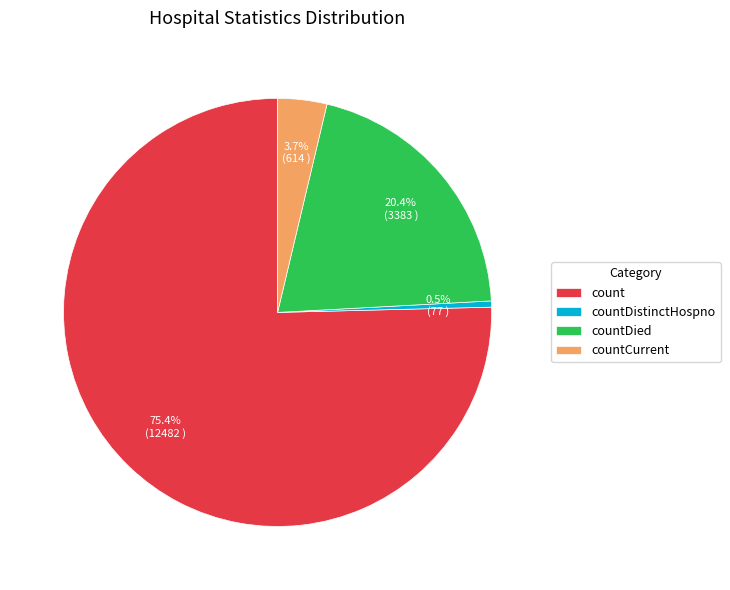

Approximately how many times larger is the value at count compared to countDied?

3.7